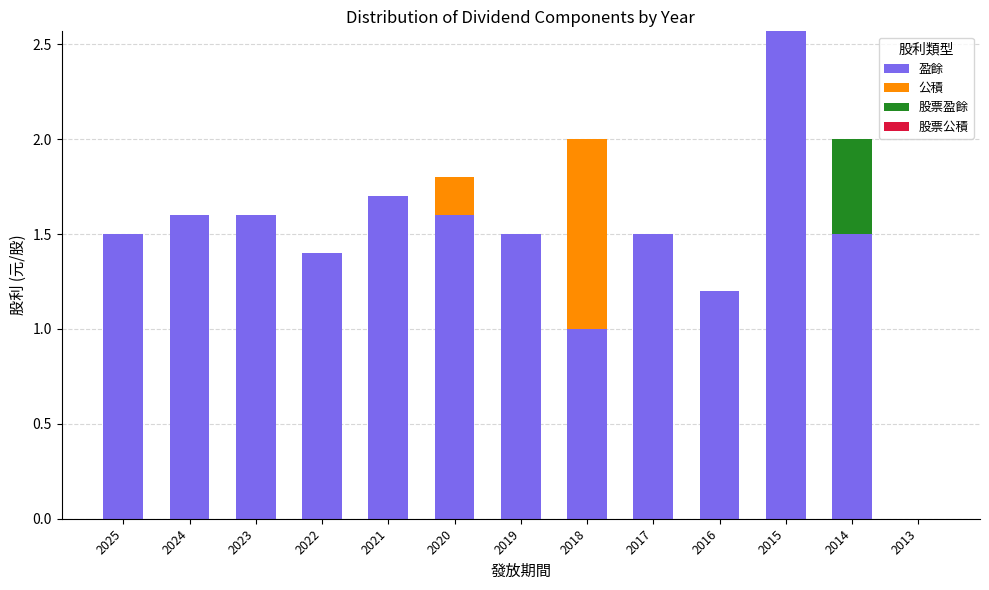

Read the 盈餘 value at 2016.

1.2